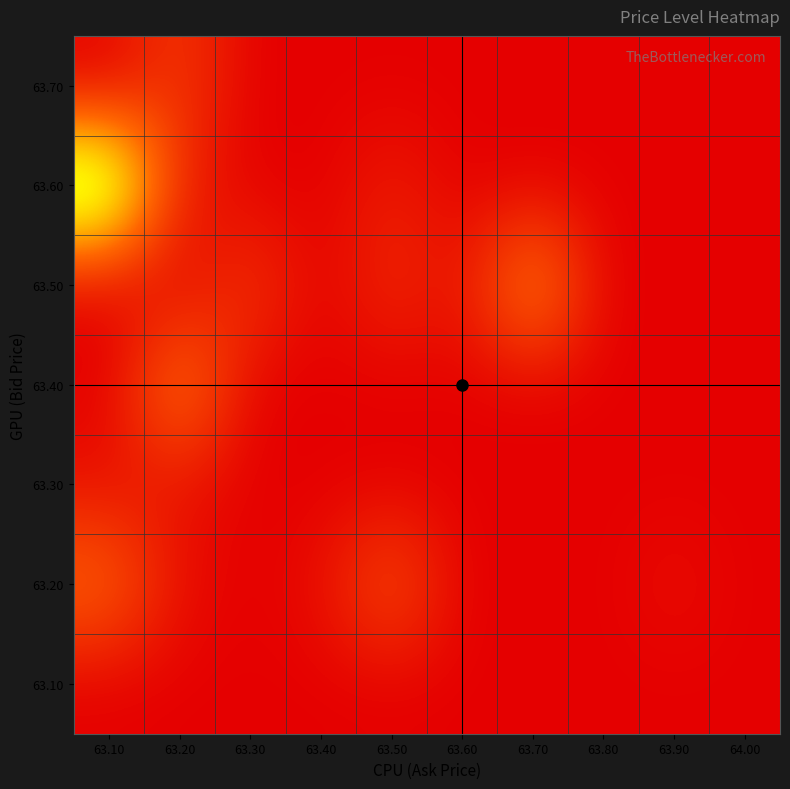

Reading right to left, list all the values displayed in this chart.

63.10: 64.00=1	63.90=1	63.80=1	63.70=1	63.60=1	63.50=1	63.40=1	63.30=1	63.20=1	63.10=1
63.20: 64.00=1	63.90=2	63.80=1	63.70=1	63.60=1	63.50=7	63.40=2	63.30=1	63.20=2	63.10=8
63.30: 64.00=1	63.90=1	63.80=1	63.70=1	63.60=1	63.50=1	63.40=1	63.30=1	63.20=2	63.10=2
63.40: 64.00=1	63.90=1	63.80=1	63.70=1	63.60=1	63.50=1	63.40=1	63.30=1	63.20=10	63.10=1
63.50: 64.00=1	63.90=1	63.80=1	63.70=11	63.60=2	63.50=4	63.40=1	63.30=5	63.20=1	63.10=1
63.60: 64.00=1	63.90=1	63.80=1	63.70=1	63.60=1	63.50=3	63.40=1	63.30=1	63.20=3	63.10=21
63.70: 64.00=1	63.90=1	63.80=1	63.70=1	63.60=1	63.50=1	63.40=1	63.30=1	63.20=5	63.10=1